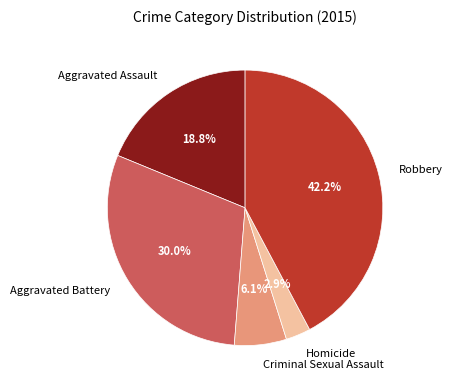

To the nearest percent, what is the difference between the largest and smallest slice percentages?

39%